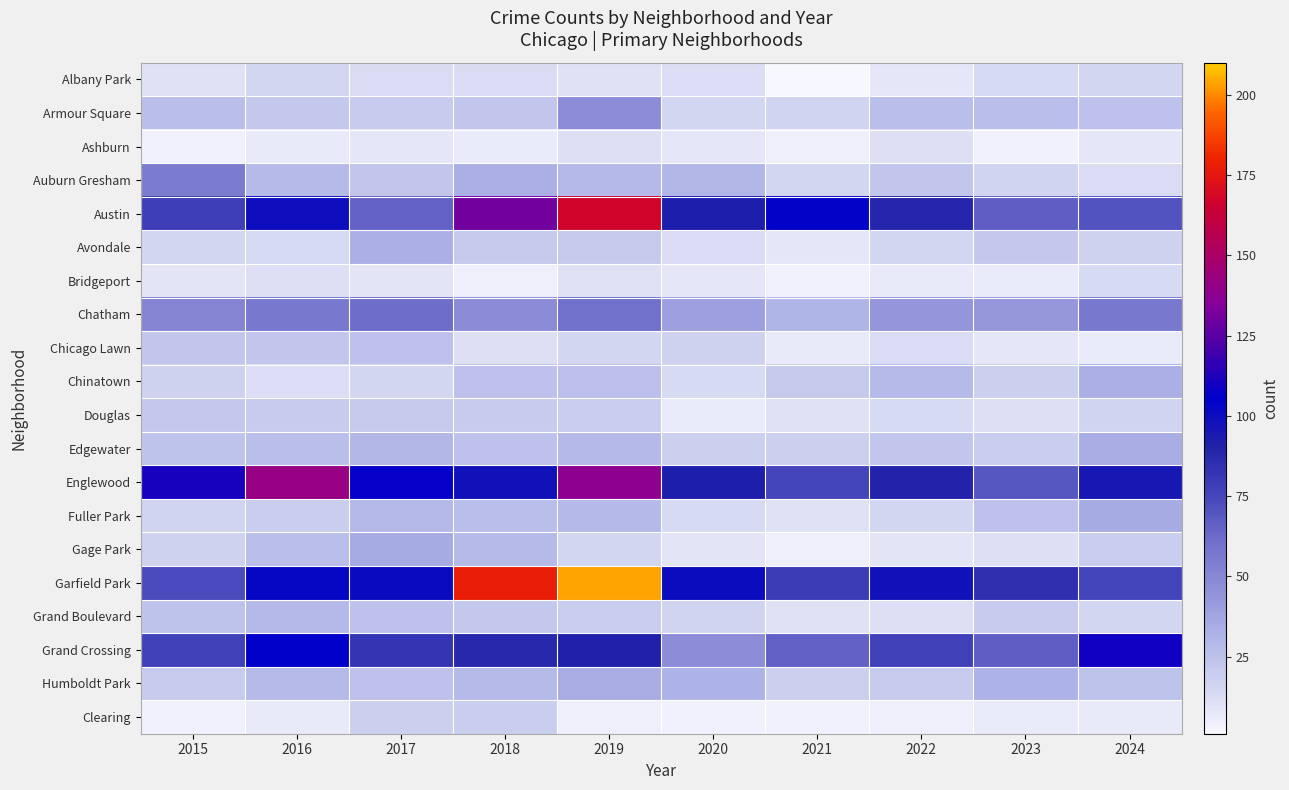

At 2019, list the series in order from largest to smallest.

Garfield Park, Austin, Englewood, Grand Crossing, Chatham, Armour Square, Humboldt Park, Auburn Gresham, Edgewater, Fuller Park, Chinatown, Avondale, Douglas, Grand Boulevard, Chicago Lawn, Gage Park, Ashburn, Albany Park, Bridgeport, Clearing